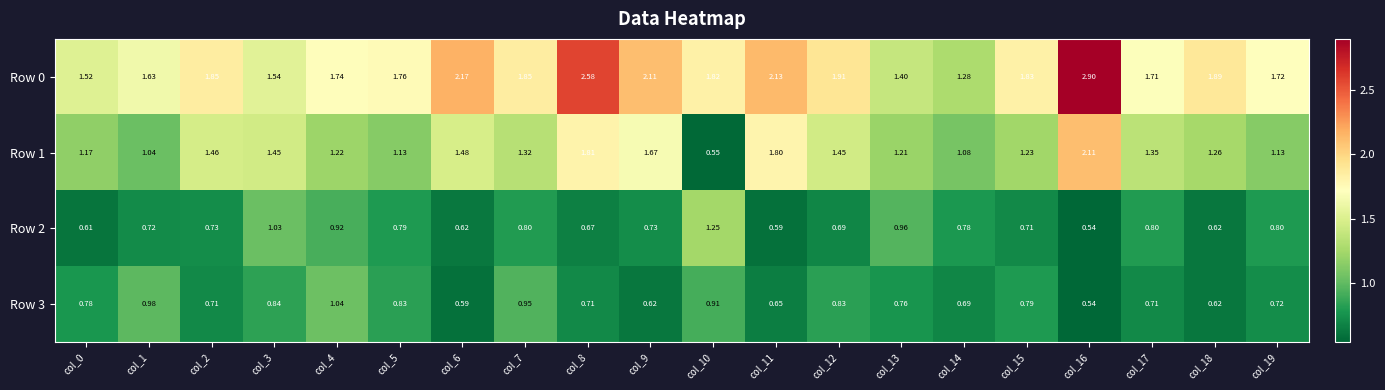

Is the value of Row 0 at col_5 greater than the value of Row 1 at col_11?

No